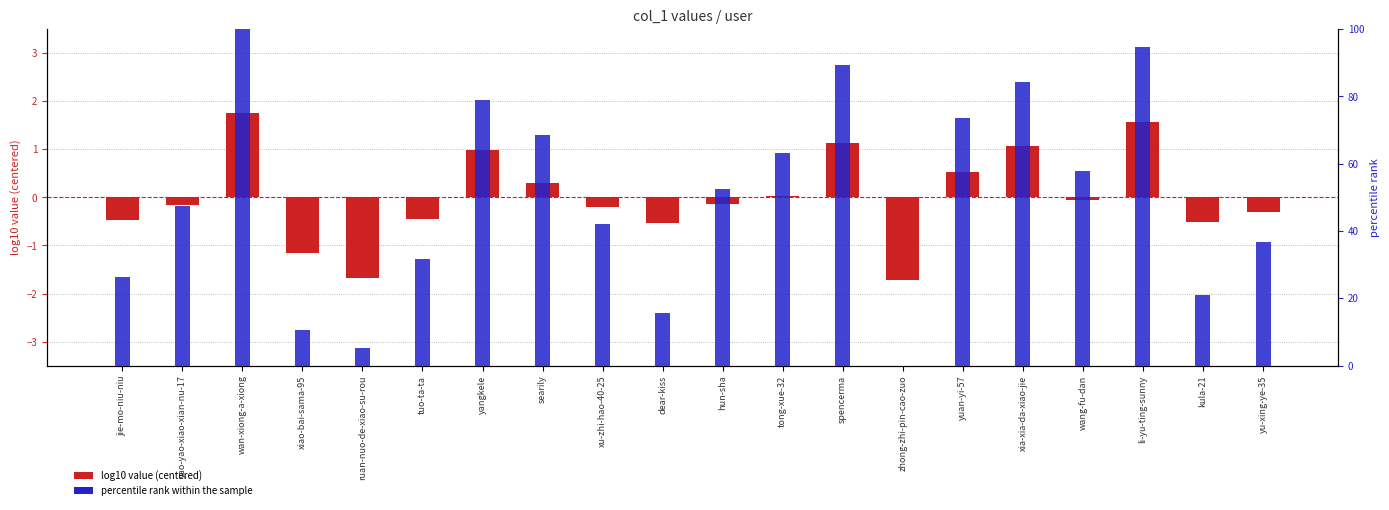

Rank the categories by log10 value (centered) value from lowest to highest.

zhong-zhi-pin-cao-zuo, ruan-nuo-de-xiao-su-rou, xiao-bai-sama-95, dear-kiss, kula-21, jie-mo-niu-niu, tuo-ta-ta, yu-xing-ye-35, xu-zhi-hao-40-25, yao-yao-xiao-xian-nu-17, hun-sha, wang-fu-dan, tong-xue-32, searily, yuan-yi-57, yangkele, xia-xia-da-xiao-jie, spencerma, li-yu-ting-sunny, wan-xiong-a-xiong